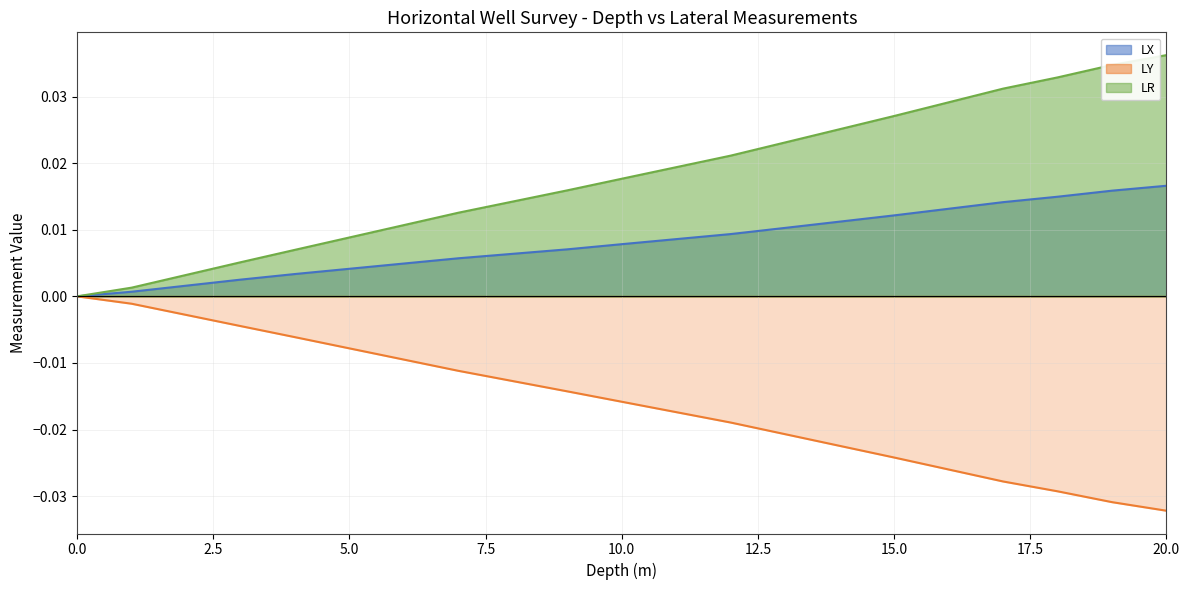

True or false: LY has a value of -0.0 at 8.

False